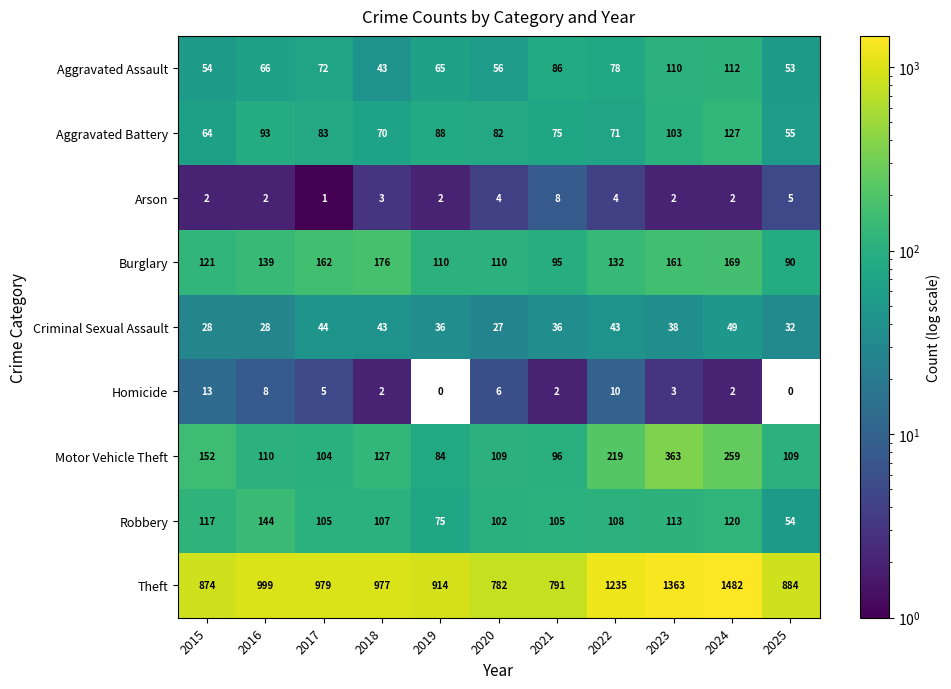

How many values in the Robbery series are below 107?

5